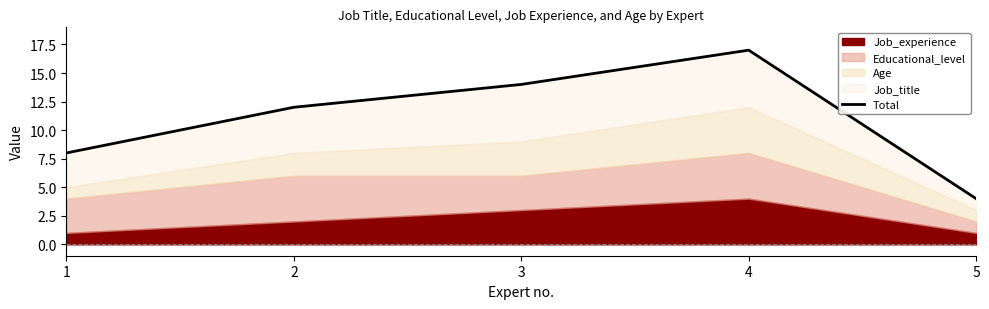

What is the difference between the second highest and second lowest values?

6